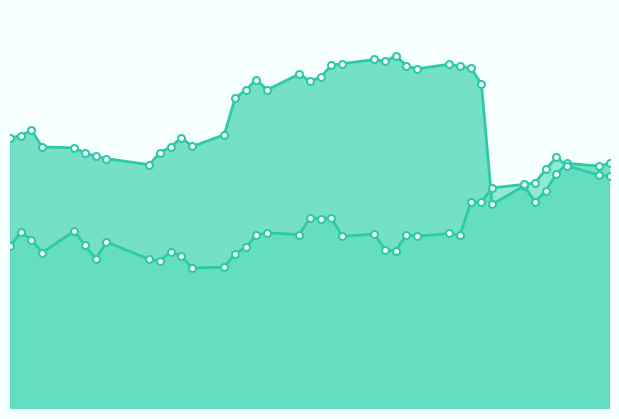

What position from the left is 2018-03-20?

1